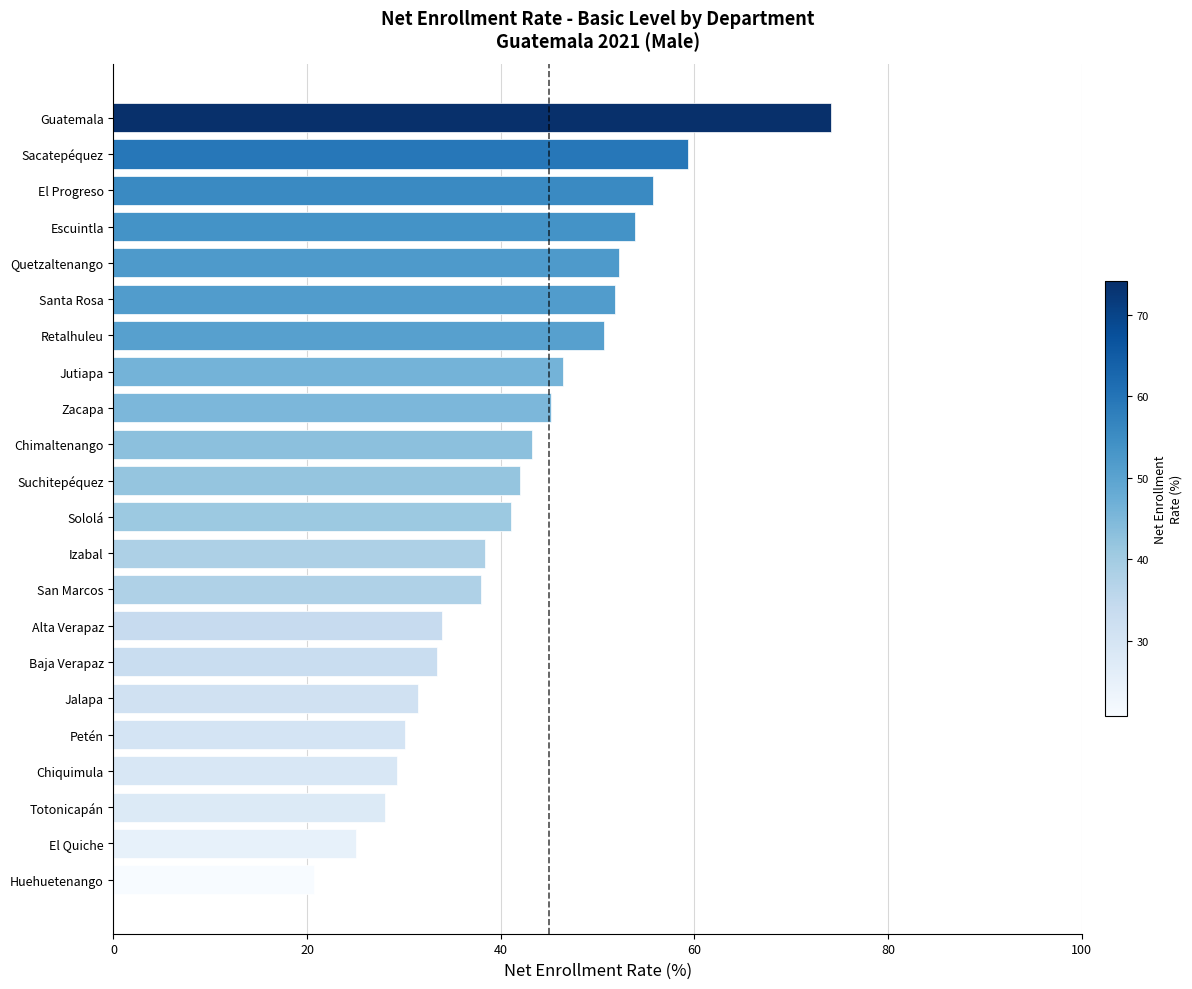

What is the average value?

42.0